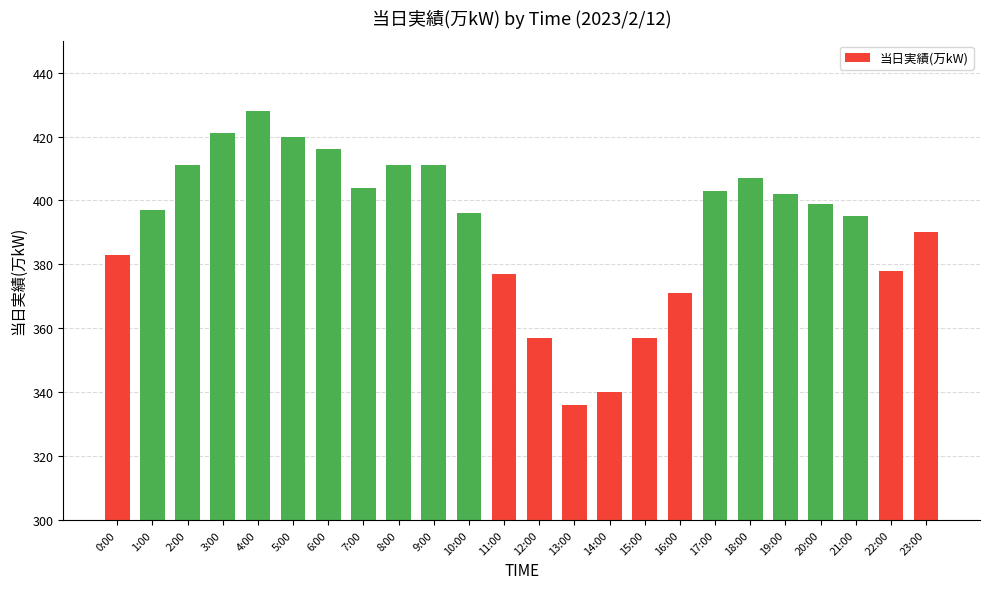

What is the minimum value shown in the chart?

336